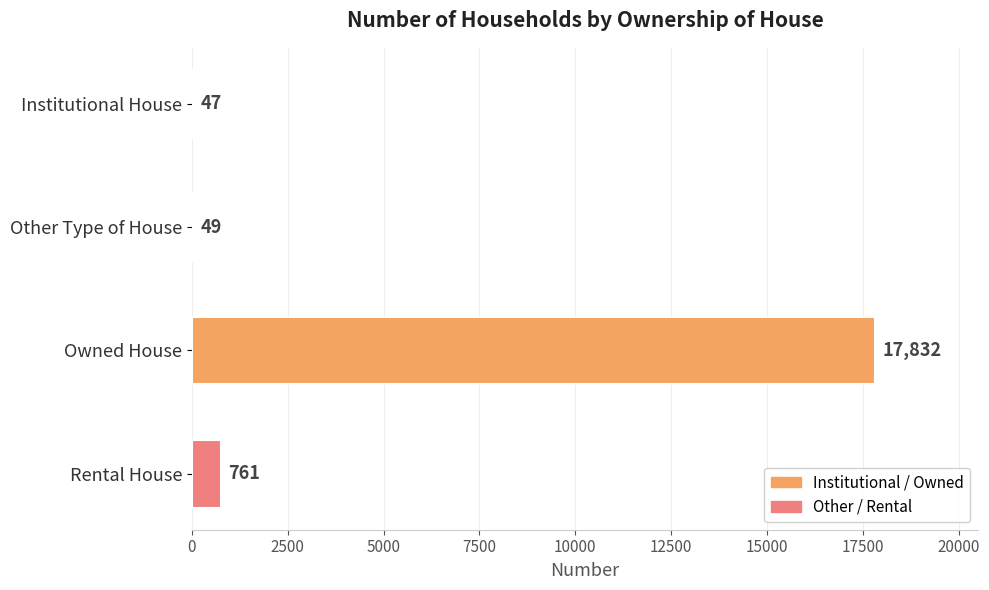

How many series are shown in this chart?

1